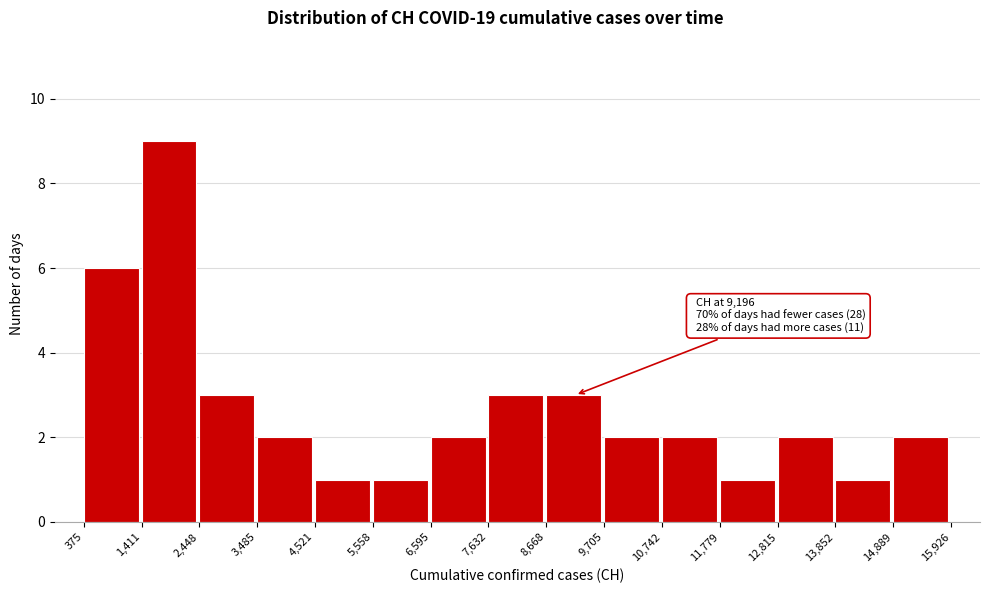

Over which range of the x-axis is the bar tallest?

1,411 to 2,448